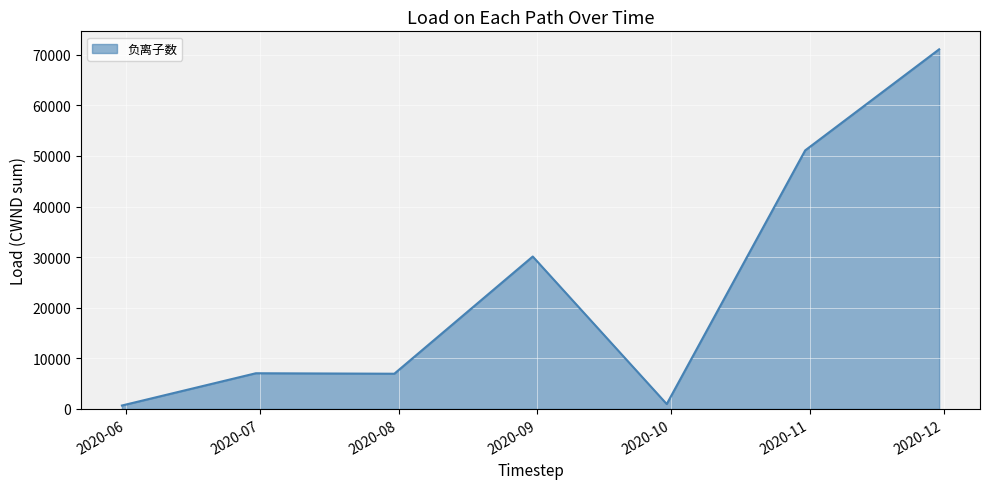

What is the sum of all values?

167972.2